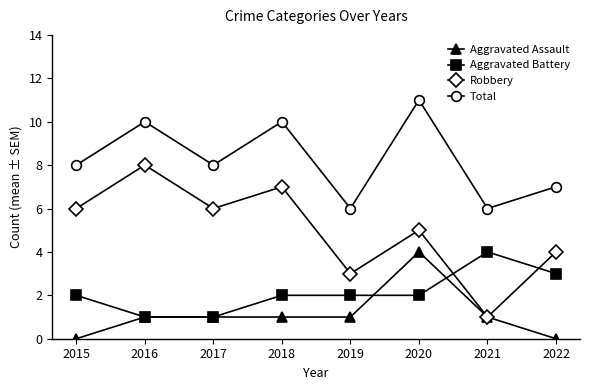

Rank the series at 2020 from lowest to highest value.

Aggravated Battery, Aggravated Assault, Robbery, Total